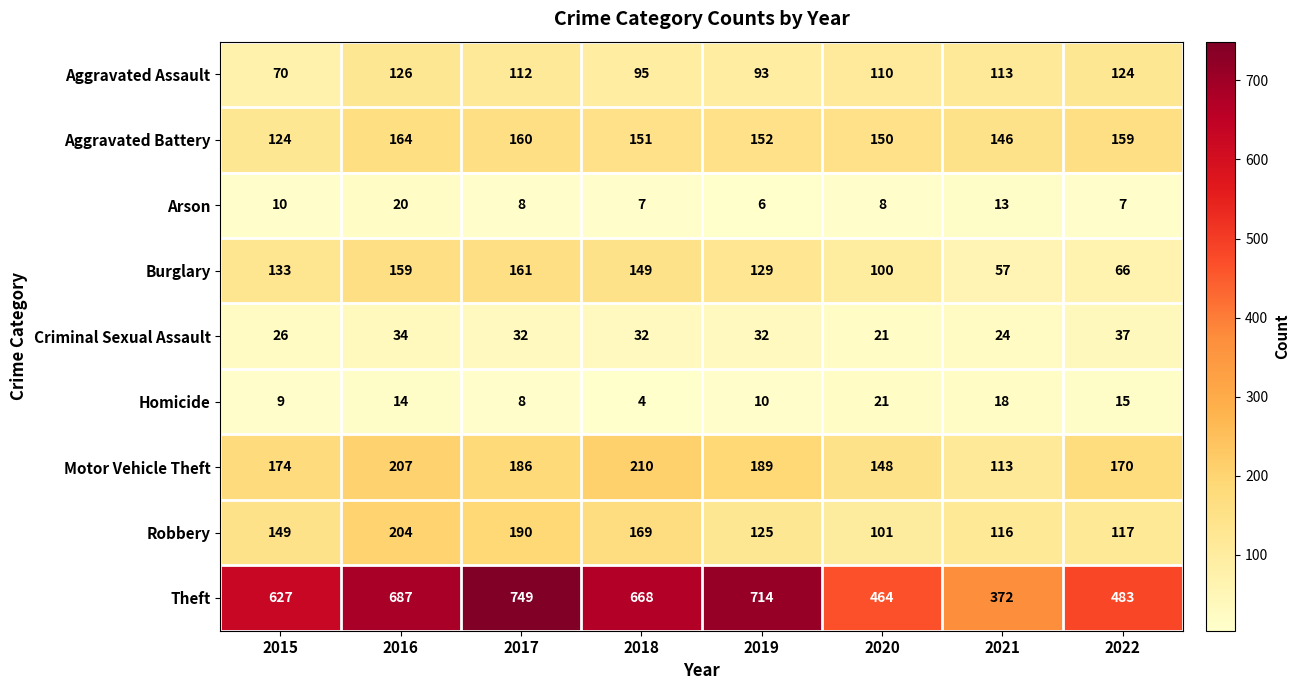

What is the difference between the highest and lowest values at 2022?

476